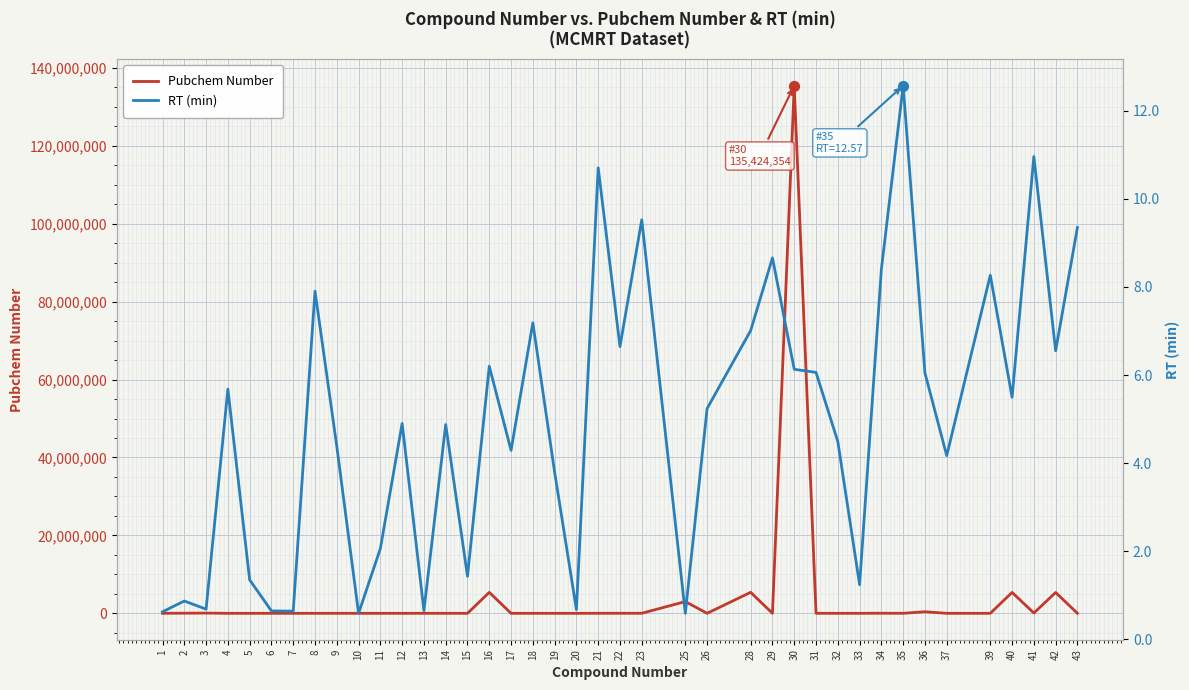

What is the total value across all series at 30?

135424360.1